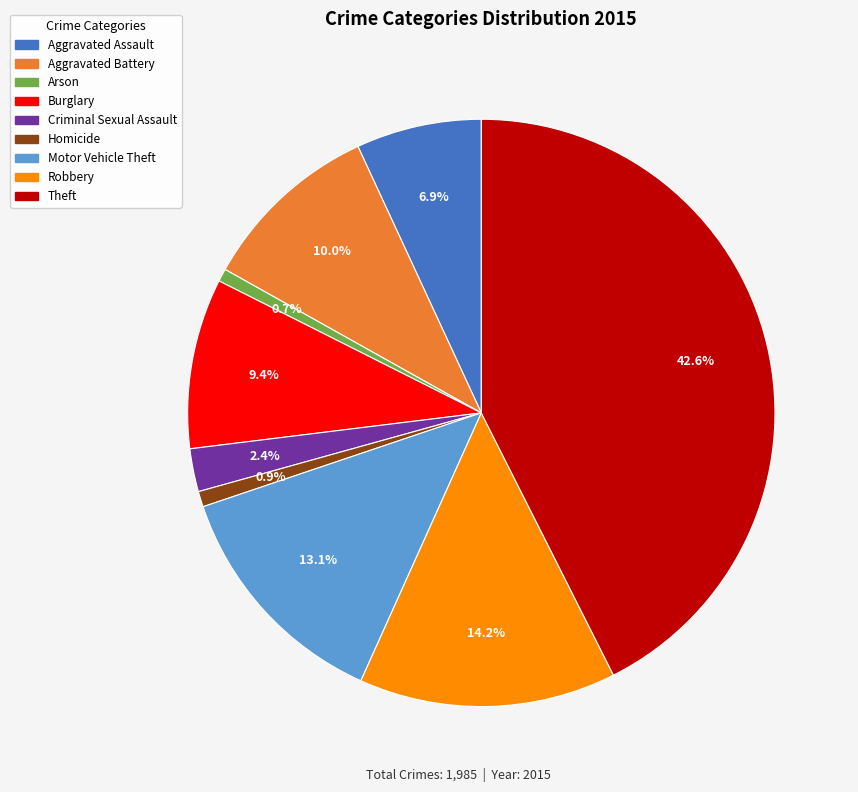

Approximately how many times larger is the value at Criminal Sexual Assault compared to Theft?

0.1